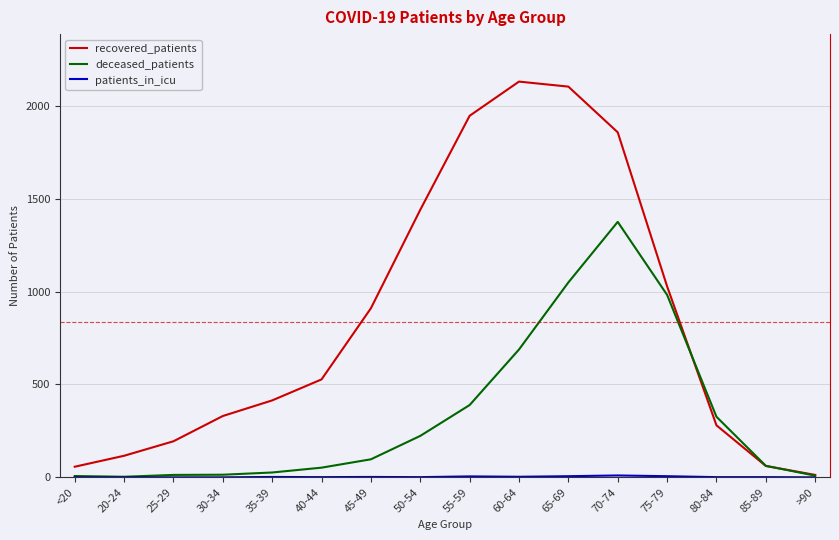

Which series has the largest total across all categories?

recovered_patients